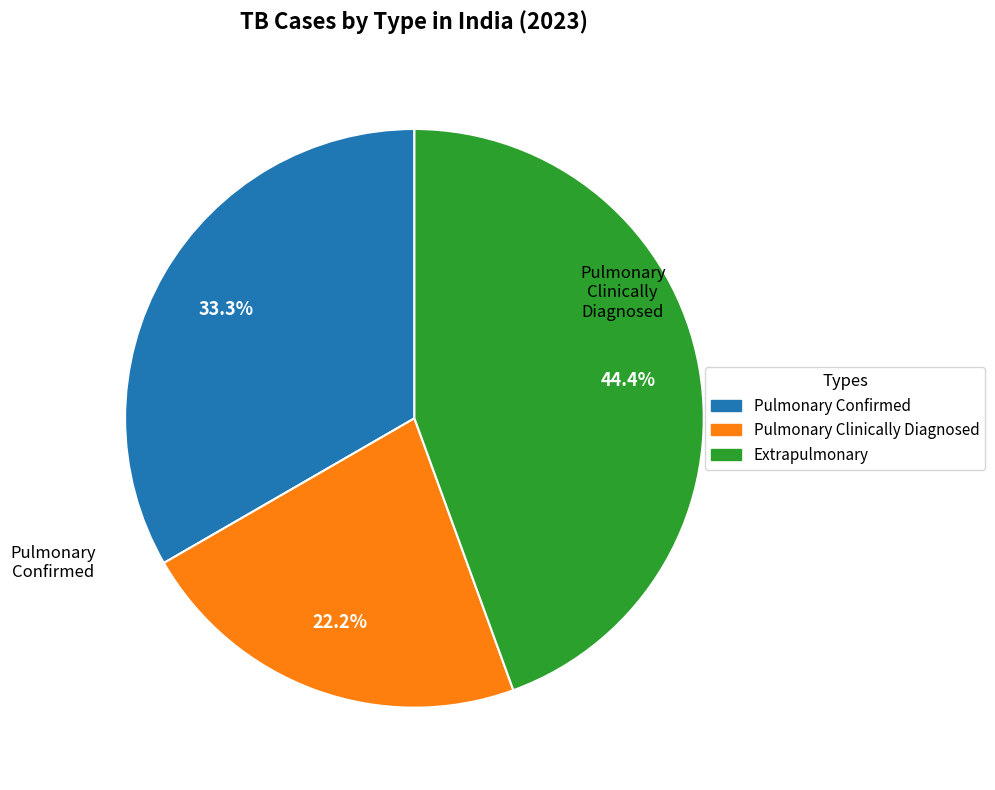

How many segments does this pie chart have?

3